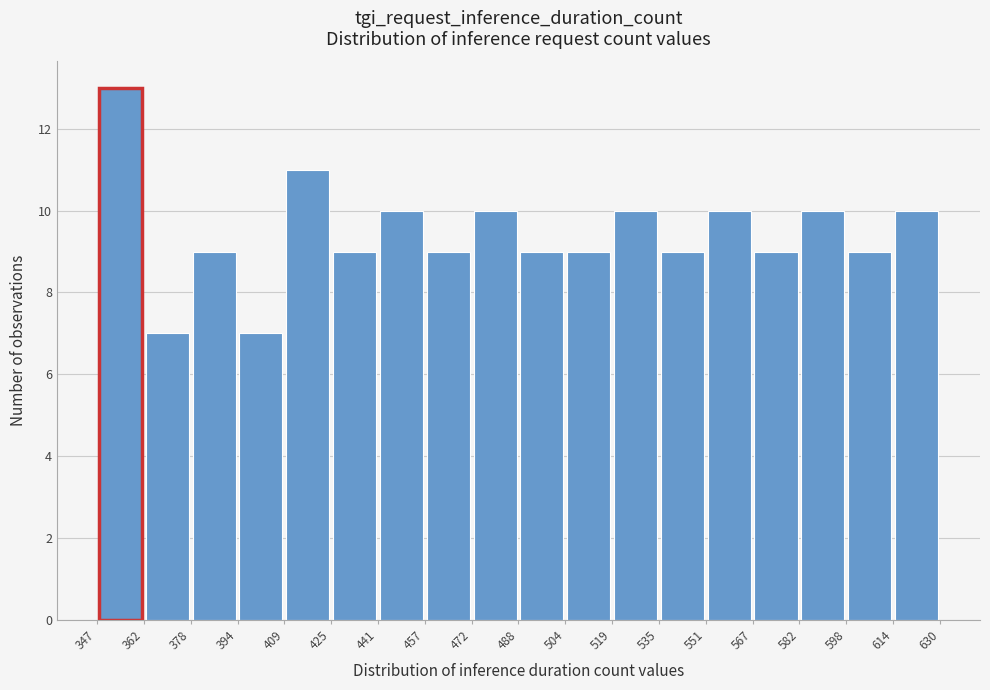

What is the height of the bar covering 472 to 488 on the x-axis? The values are not printed on the chart, so give them approximately, as read against the axis.

10